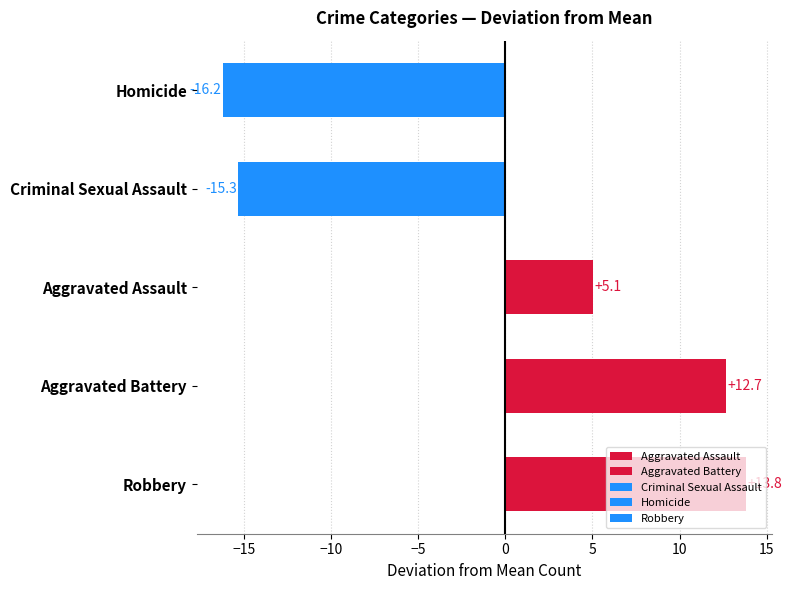

Are the bars horizontal?

Yes